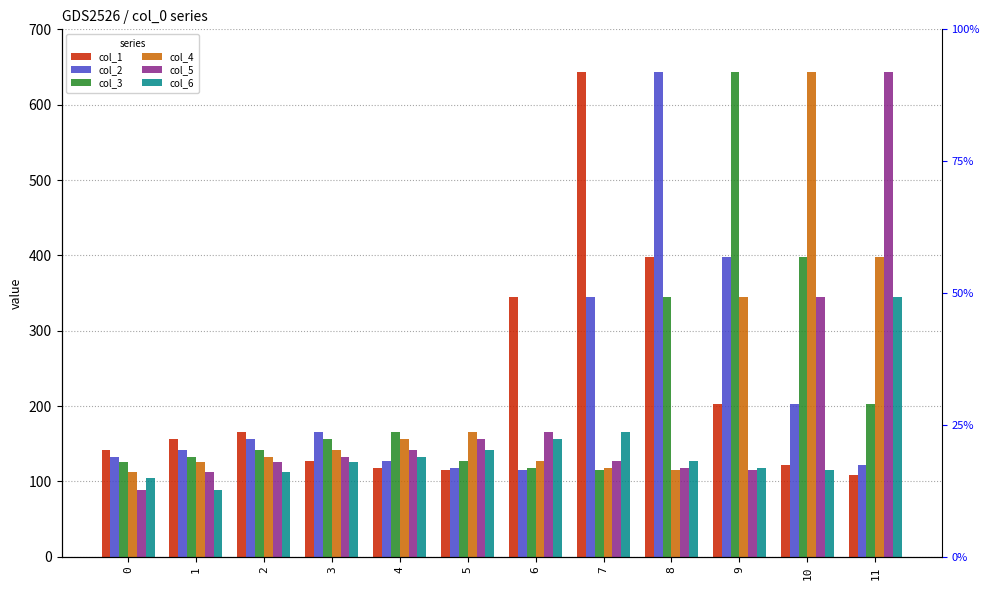

List the labels in order of col_1 value, largest first.

7, 8, 6, 9, 2, 1, 0, 3, 10, 4, 5, 11